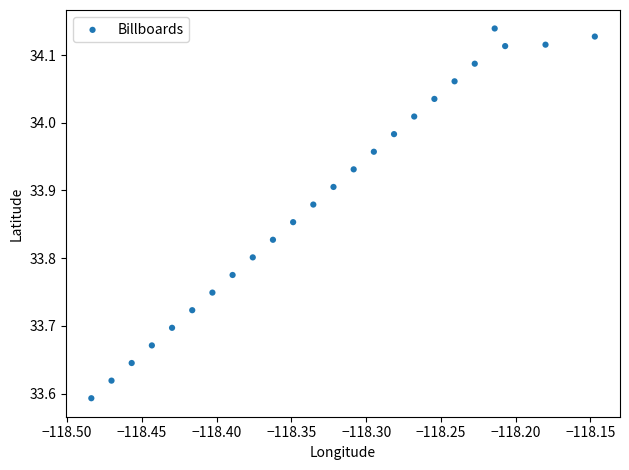

What is the range of X values (max minus min)?

0.3